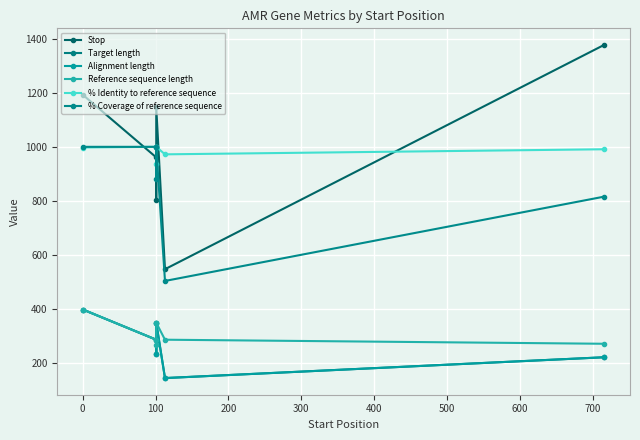

Which series changed the most between 0 and 300?

% Coverage of reference sequence